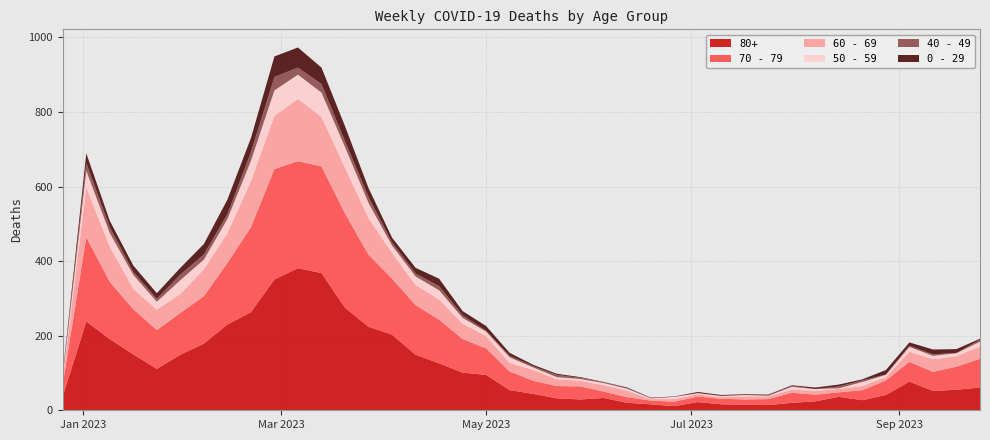

Reading right to left, transcribe all the data shown in this chart.

80+: 61	55	52	77	41	27	36	24	20	14	15	16	22	11	16	20	33	29	32	44	54	95	101	126	149	203	224	275	368	381	351	263	230	179	149	111	150	191	238	38
70 - 79: 77	62	51	53	39	27	12	18	27	16	14	15	15	12	10	15	17	35	33	35	50	71	90	117	133	150	193	253	286	287	296	228	165	127	112	104	121	153	226	32
60 - 69: 33	28	34	27	9	11	9	10	8	7	8	4	6	7	4	17	17	15	18	29	23	33	41	54	54	69	98	122	133	167	143	123	80	72	51	55	54	94	134	16
50 - 59: 13	8	9	13	6	11	2	5	8	2	4	3	3	6	2	6	6	5	6	7	15	12	16	25	23	20	41	56	65	65	68	55	38	26	37	21	38	37	44	5
40 - 49: 5	1	4	3	1	4	5	0	2	1	0	1	0	0	1	1	2	3	6	3	4	2	7	11	8	8	16	16	23	19	36	23	13	14	15	8	8	16	21	4
0 - 29: 3	10	13	9	12	3	5	4	2	2	2	2	3	1	1	2	1	2	3	4	8	13	11	20	15	13	24	40	44	54	55	38	39	28	18	15	17	17	26	4